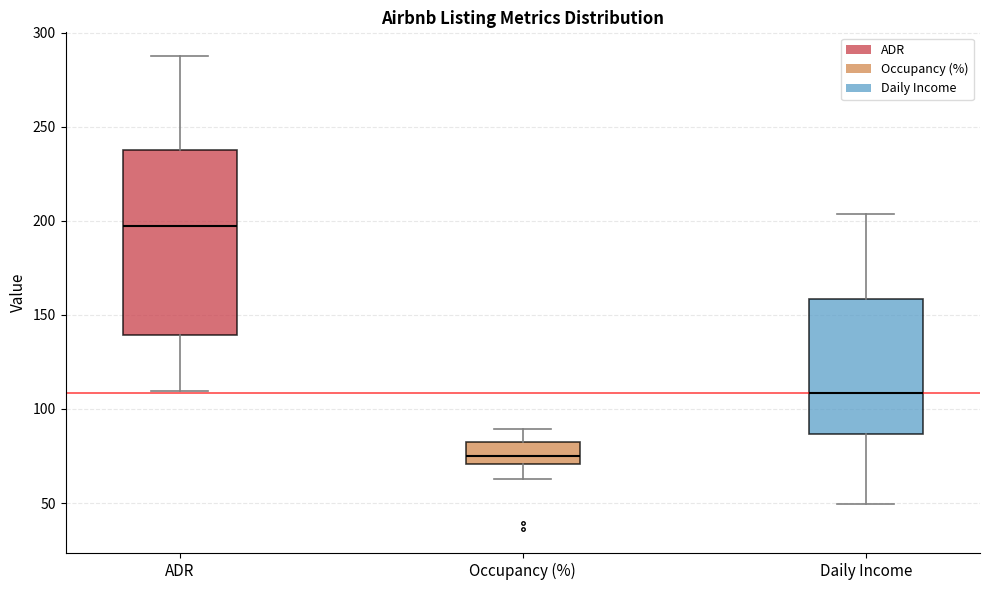

Reading left to right, read every box against the y-axis: the position of its median line, the range the box covers, and the ends of its whiskers. The values are not printed on the chart, so give them approximately, as read against the axis.

ADR: median 195, box 140 to 240, whiskers 110 to 290
Occupancy (%): median 75, box 70 to 85, whiskers 65 to 90
Daily Income: median 110, box 85 to 160, whiskers 50 to 205